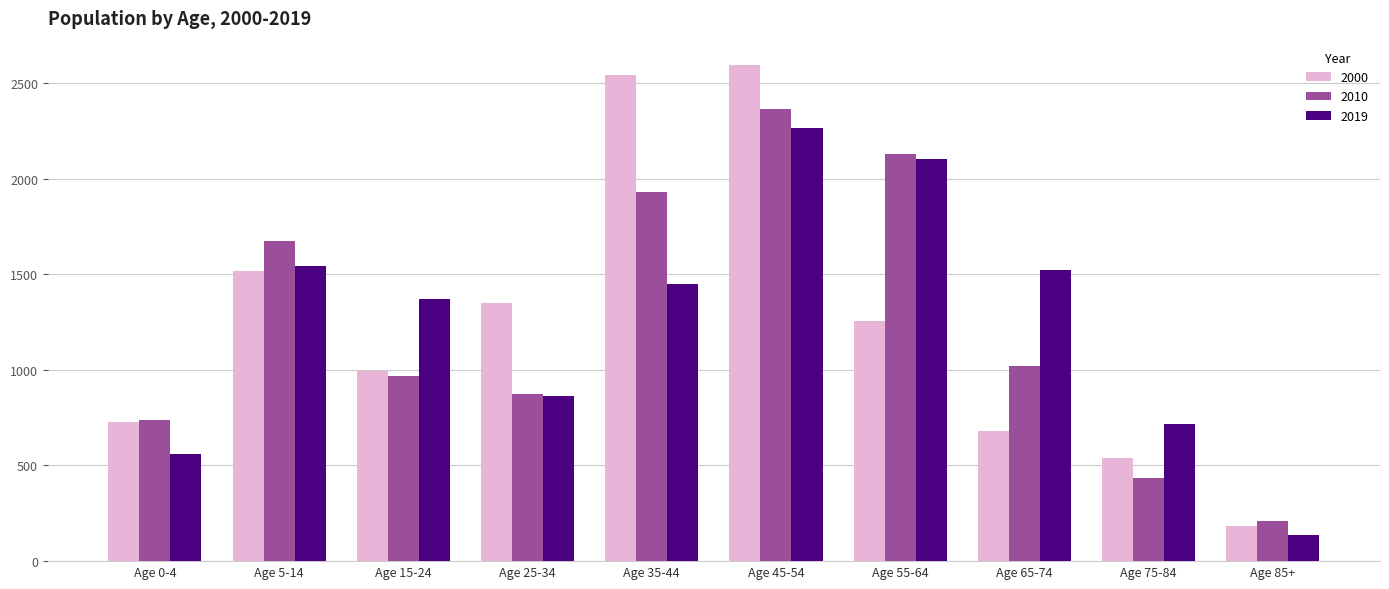

Which series changed the most between Age 55-64 and Age 75-84?

2010